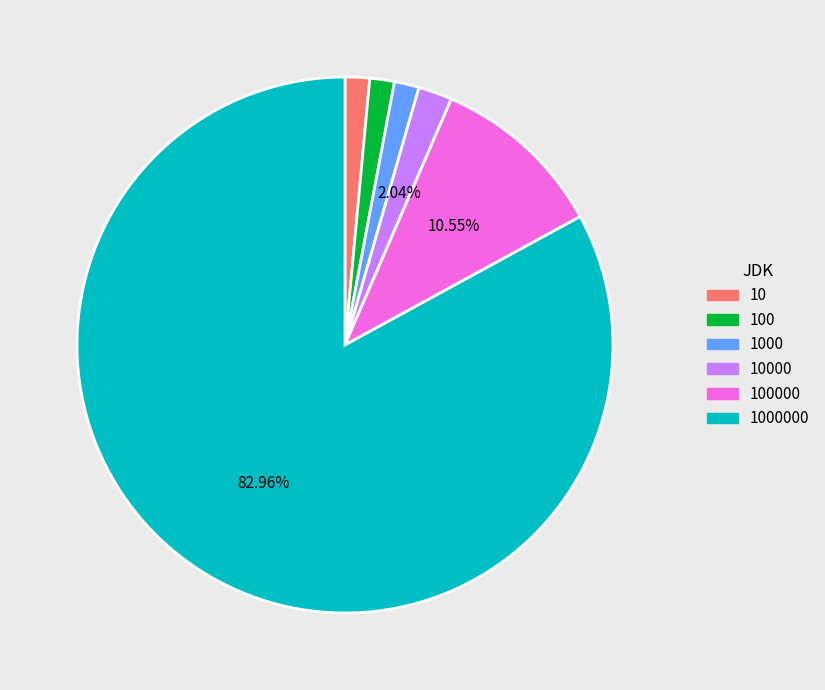

Approximately how many times larger is the value at 100 compared to 10000?

0.7